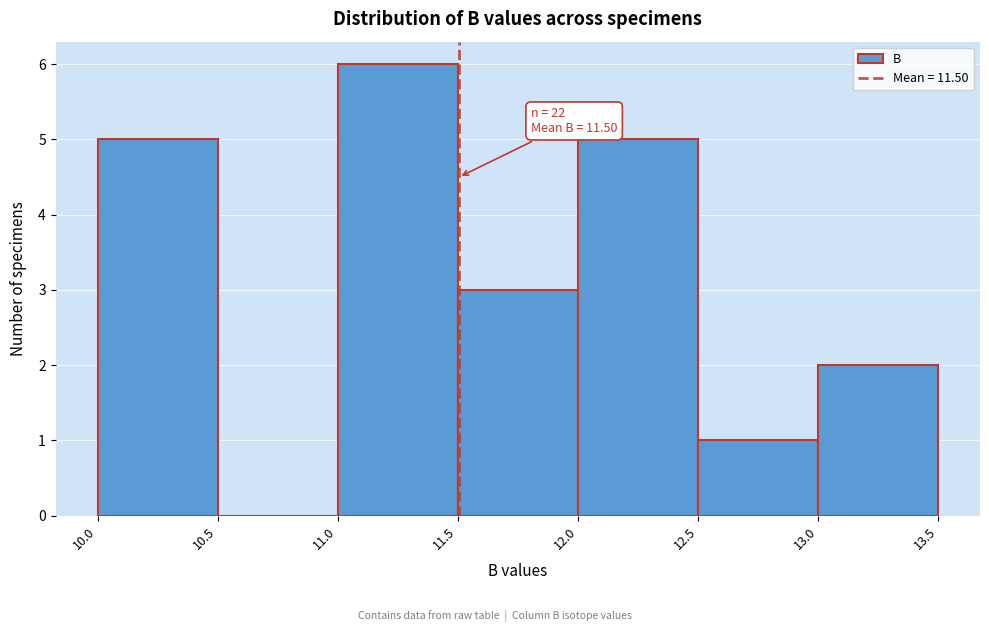

Which range on the x-axis has the tallest bar?

11.0 to 11.5